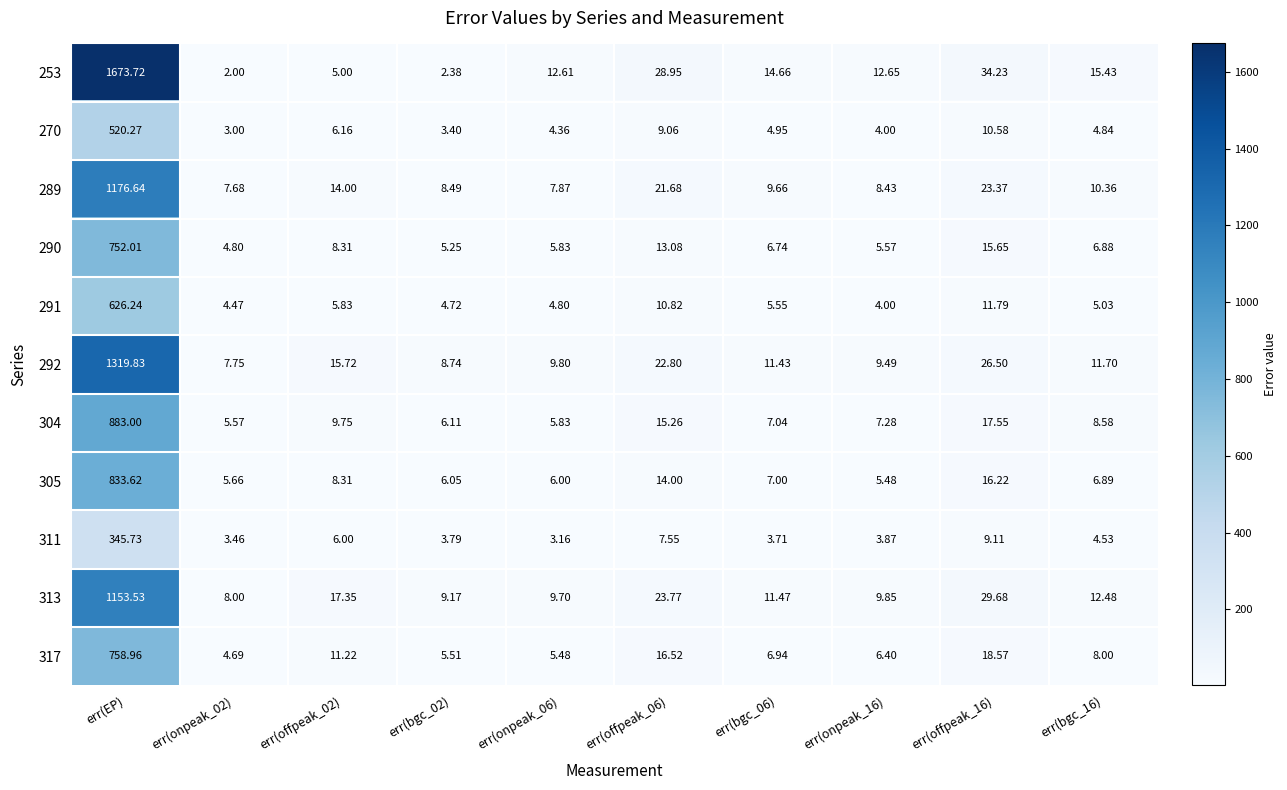

What is the total value across all series at err(onpeak_02)?

57.1